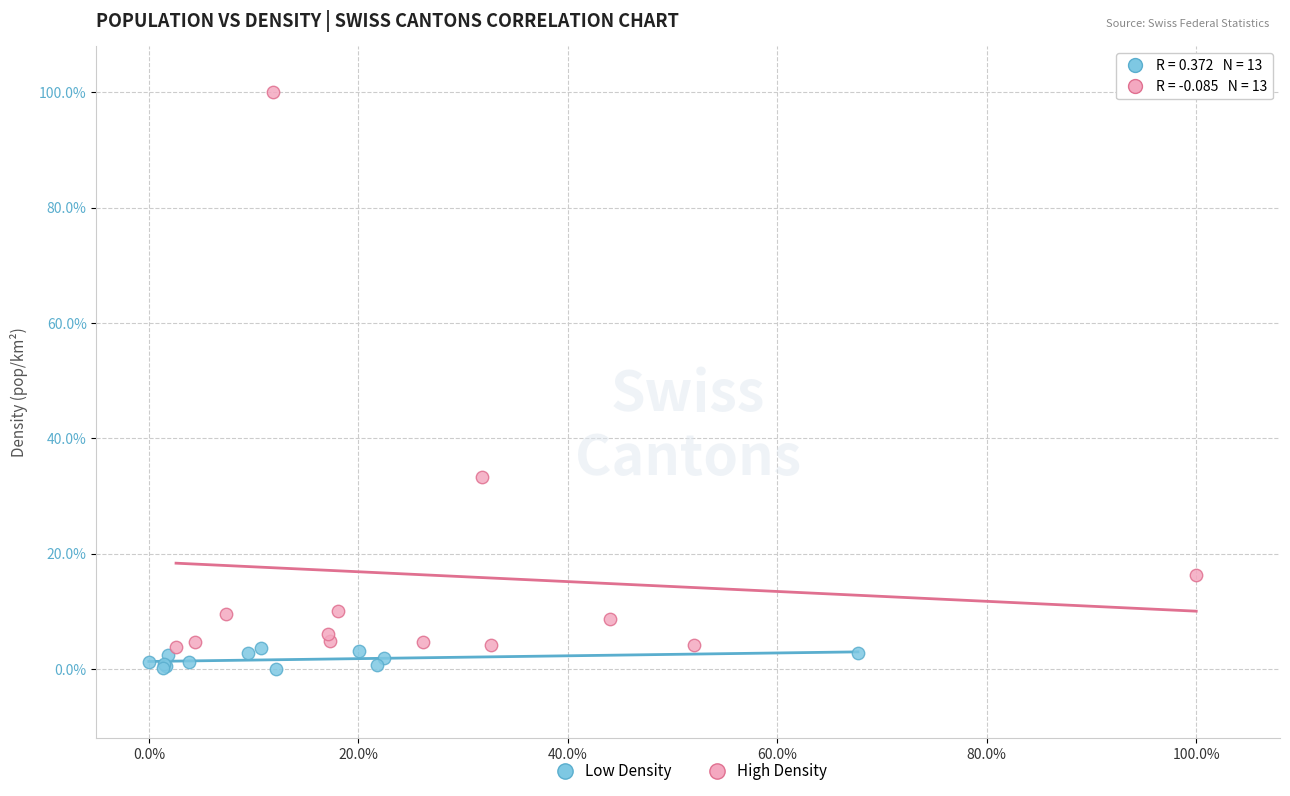

What are all the series names shown in the legend?

Low Density, High Density